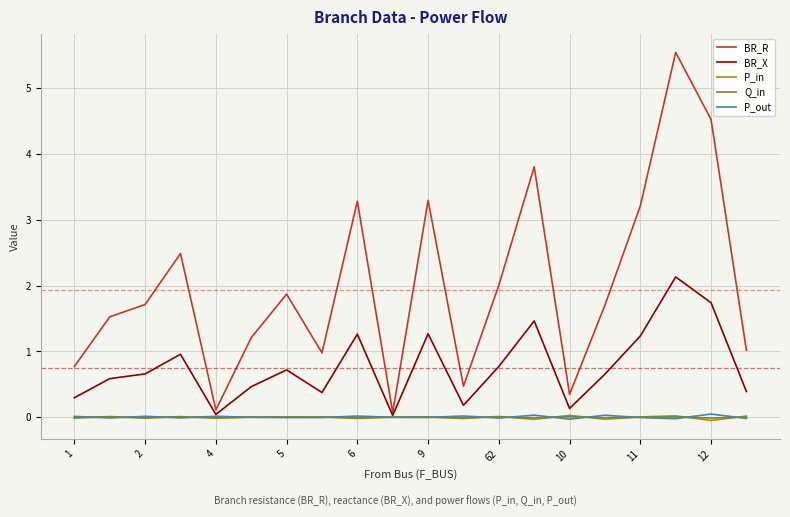

Which series has the largest total across all categories?

BR_R